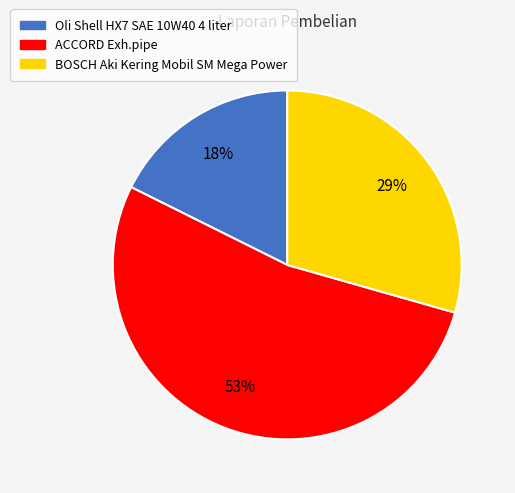

Is the sum of BOSCH Aki Kering Mobil SM Mega Power and ACCORD Exh.pipe greater than half?

Yes